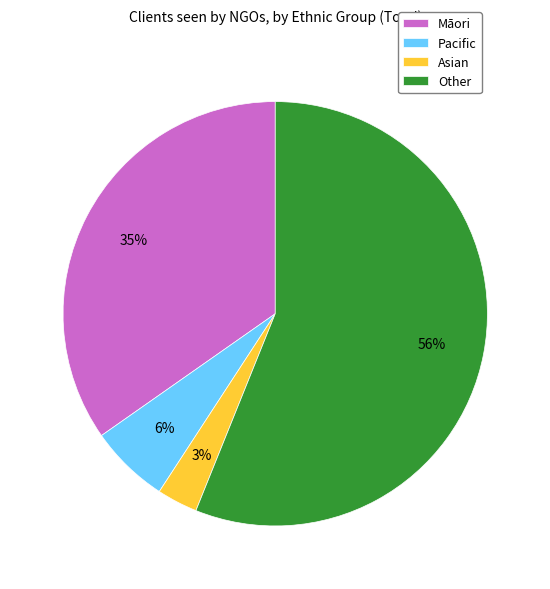

Is there a majority slice in this chart?

Yes